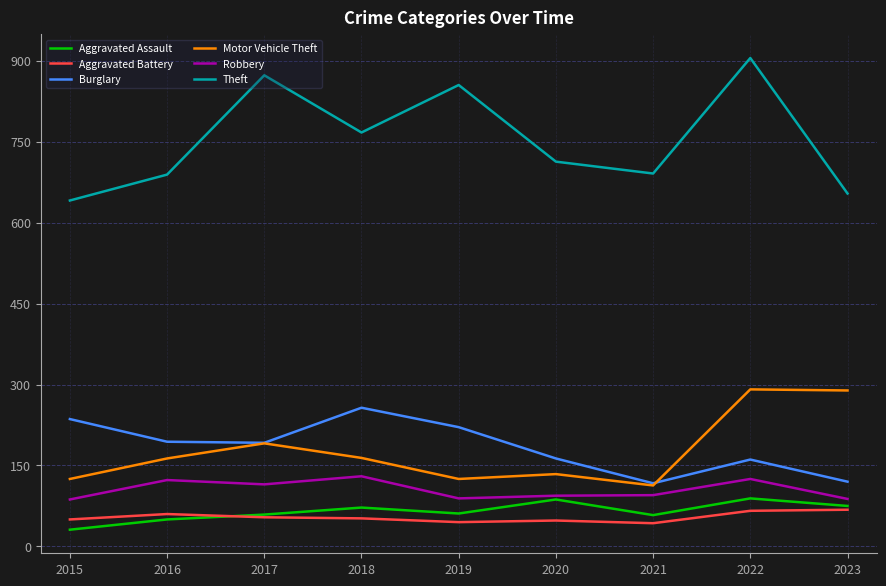

How many lines are shown in the chart?

6